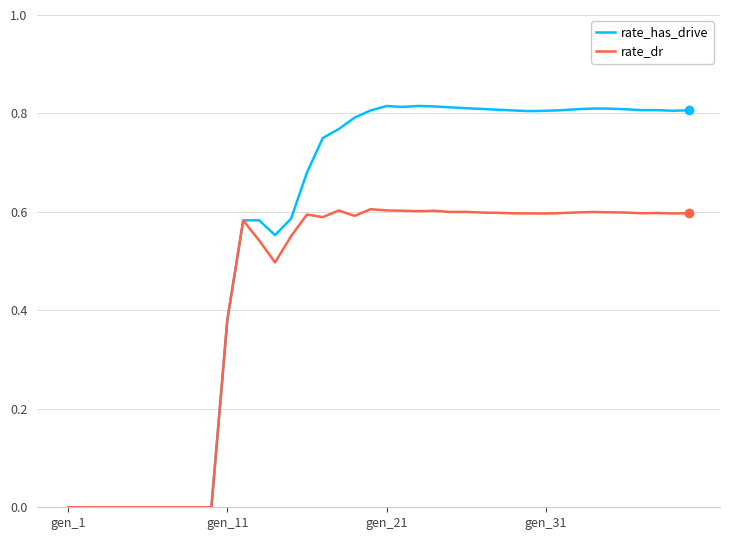

Rank the series by their maximum value, from lowest to highest.

rate_dr, rate_has_drive